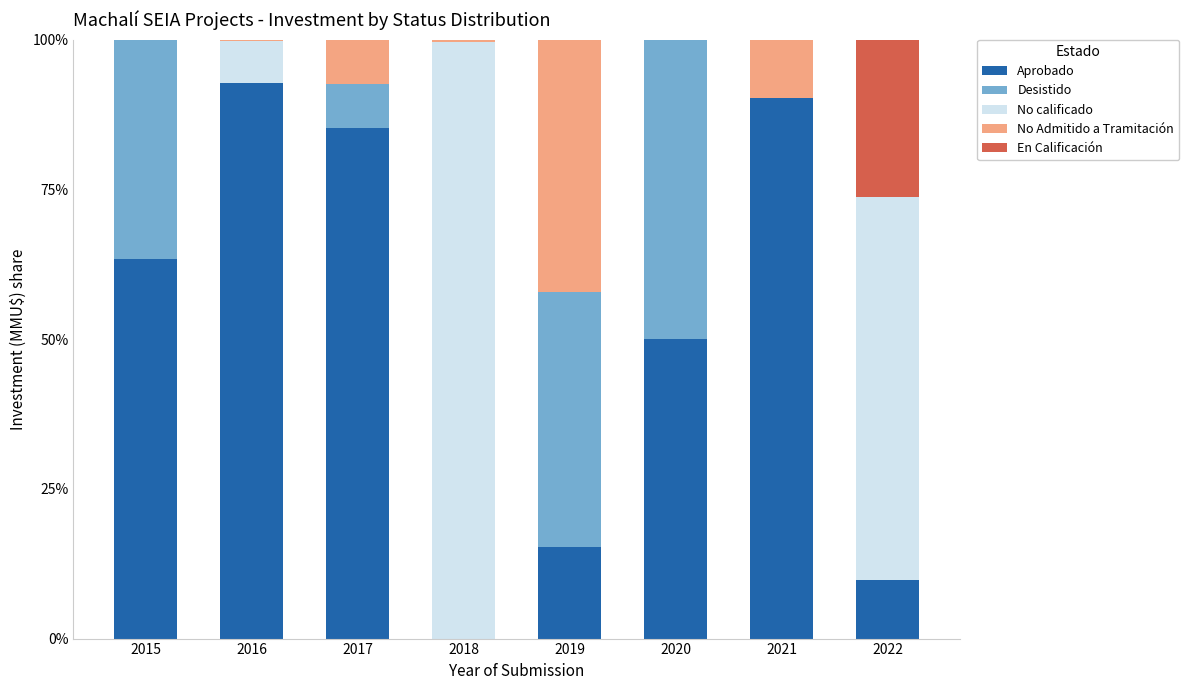

True or false: Aprobado has a value of 2.9 at 2022.

False